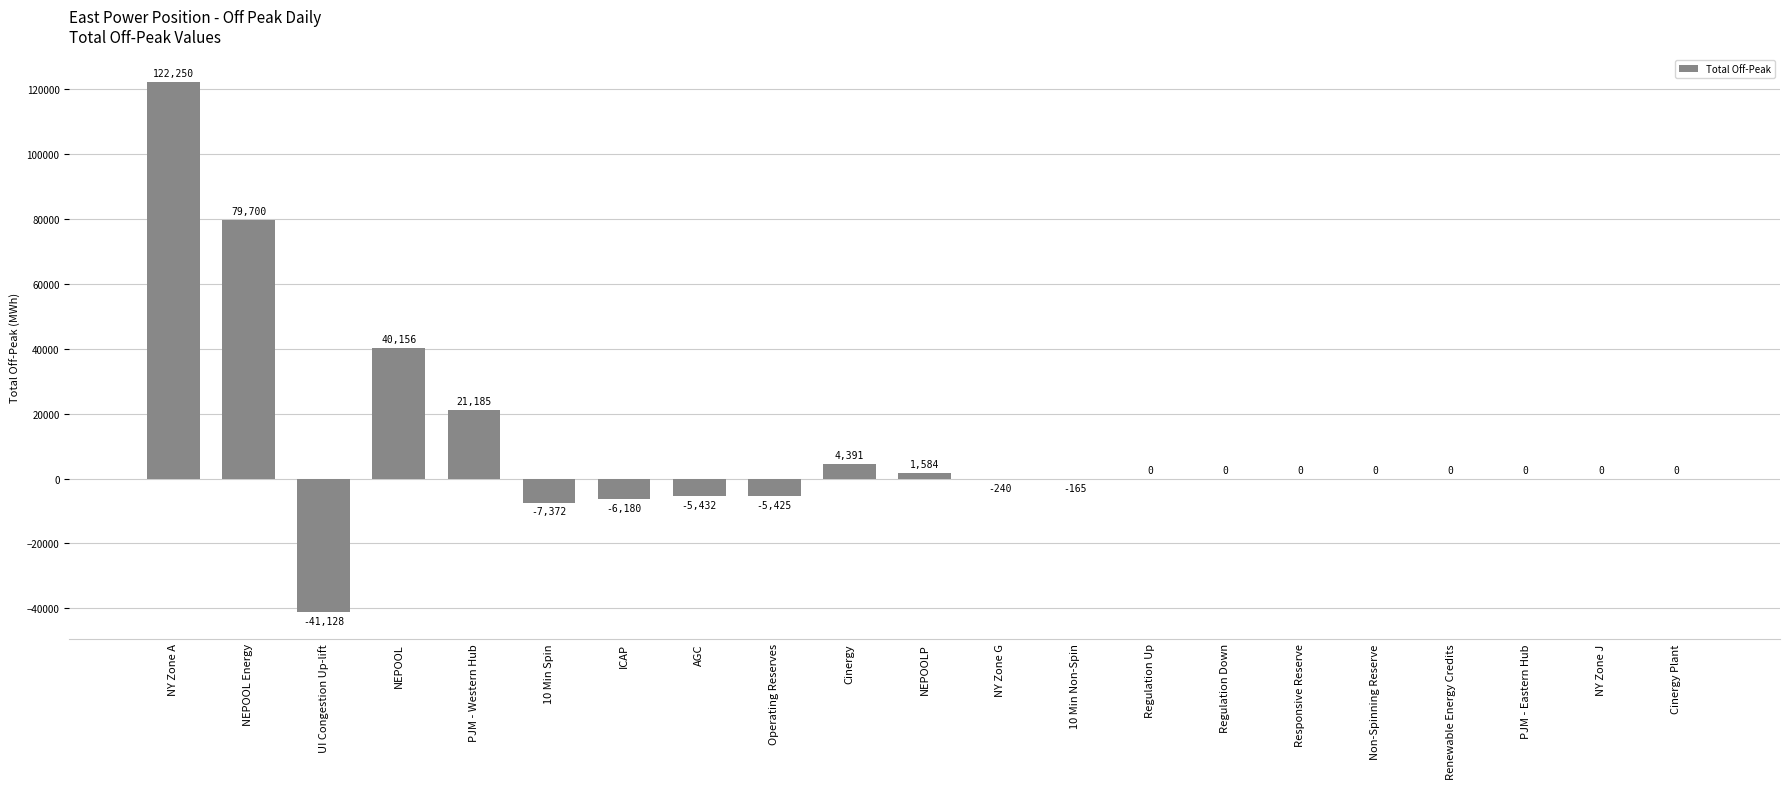

Which label corresponds to the largest value in the chart?

NY Zone A